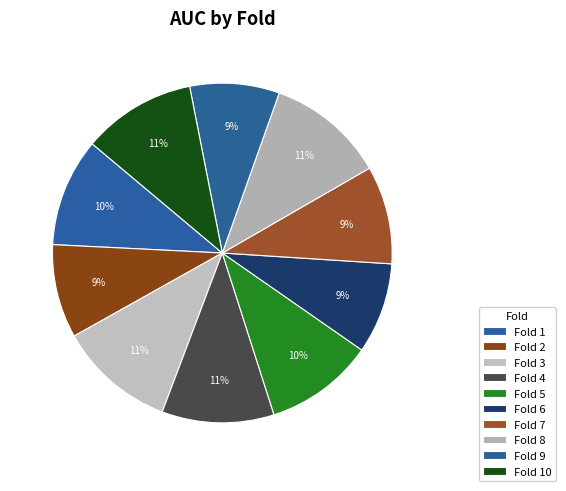

To the nearest percent, what is the average slice percentage?

10%